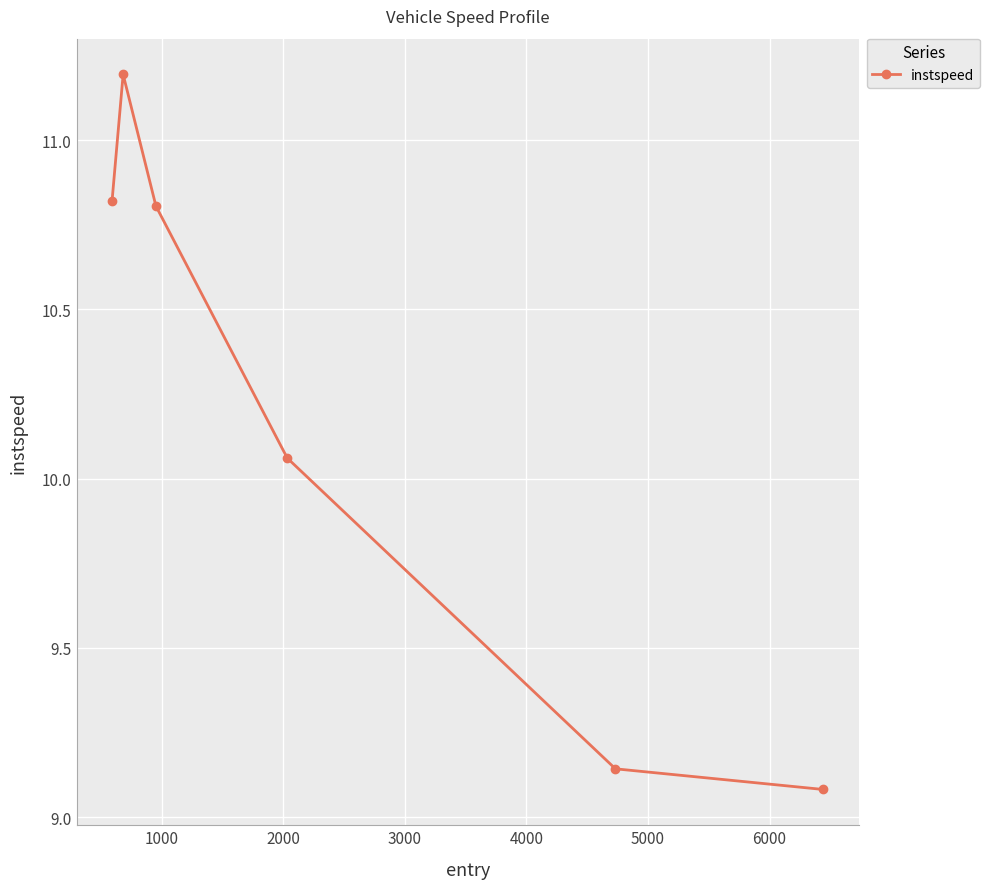

What is the value of the 2nd point from the left?

11.2